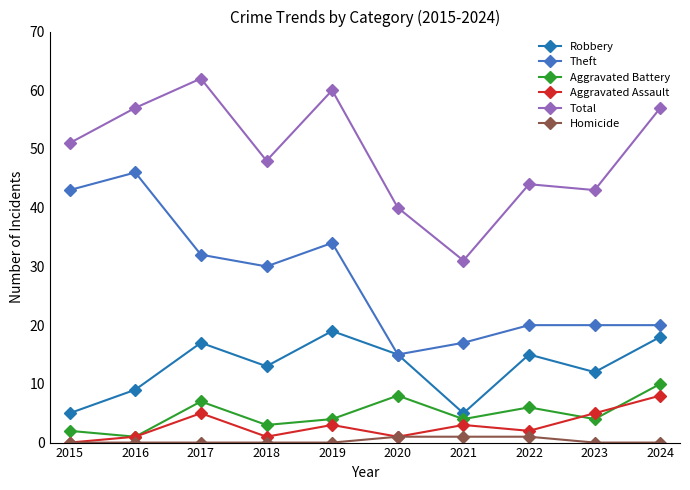

How many lines are shown in the chart?

6